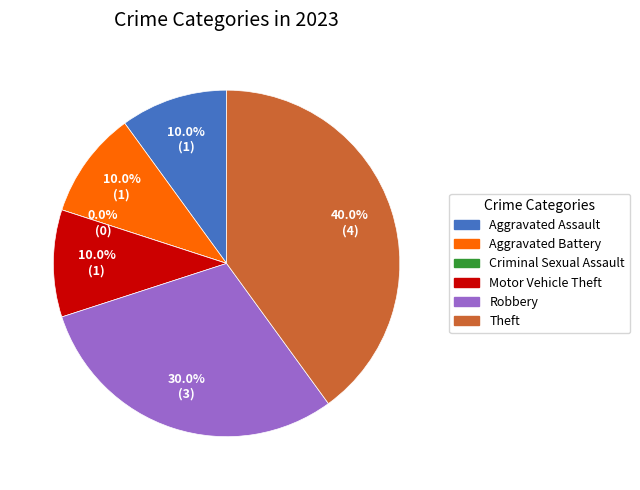

To the nearest percent, what is the average slice percentage?

17%